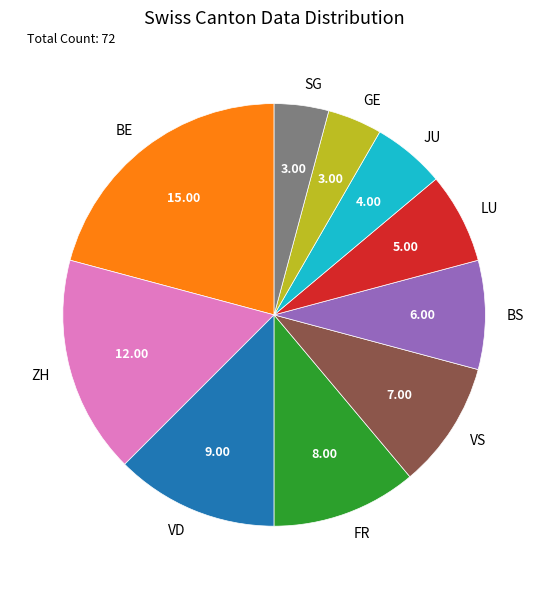

Approximately how many times larger is the value at ZH compared to VS?

1.7